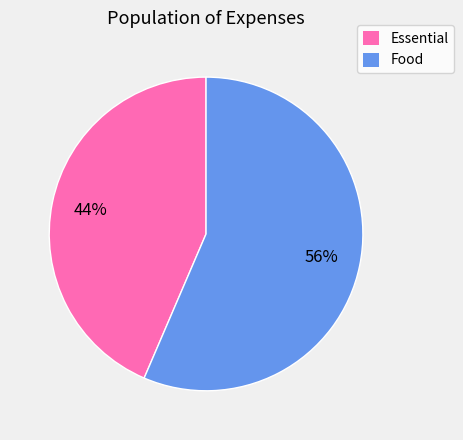

Which slice is the smallest?

Essential